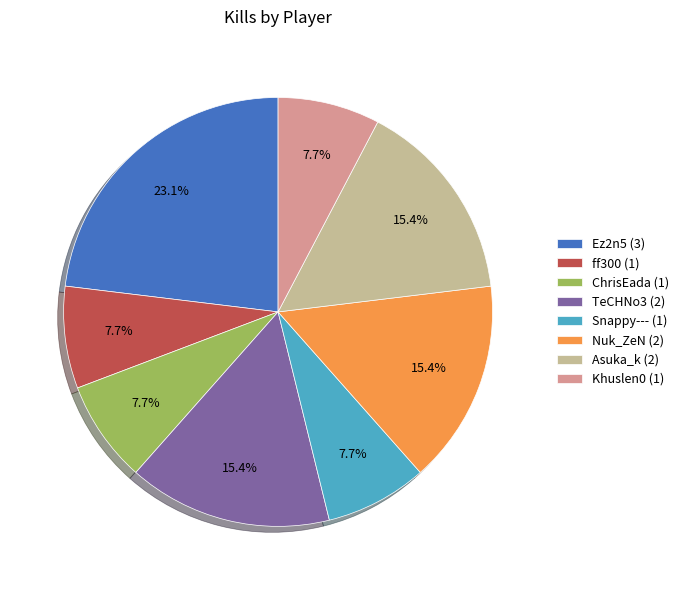

What is the ratio of the value at Ez2n5 (3) to the value at Asuka_k (2)?

1.5